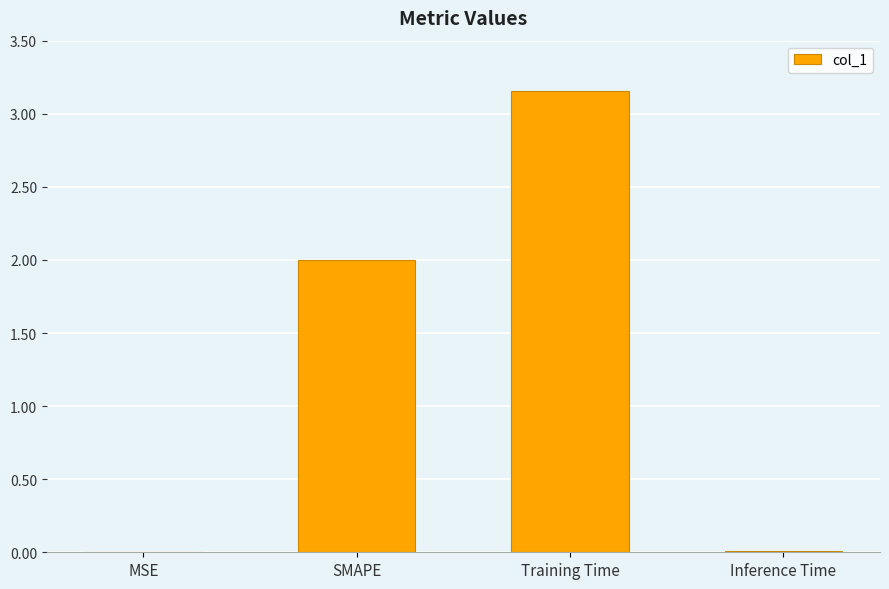

How many data points does each series have?

4